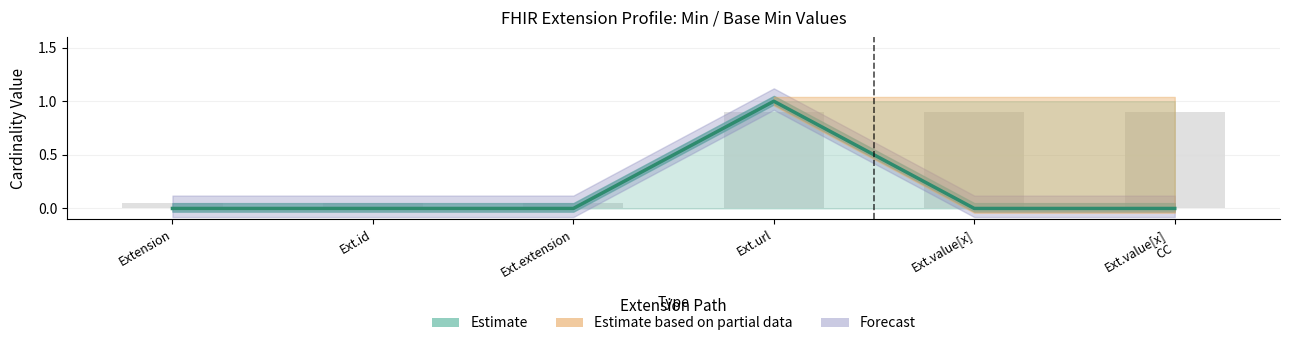

Where is the data nearest to the value 0?

Extension